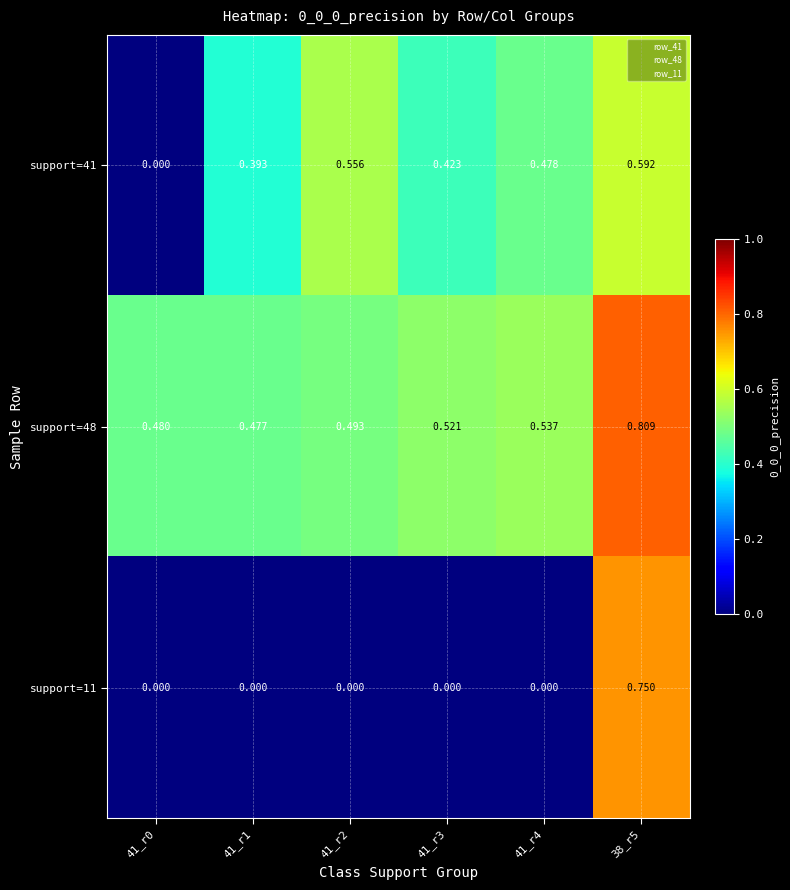

Is the value of support=48 at 41_r1 greater than the value of support=11 at 41_r3?

Yes